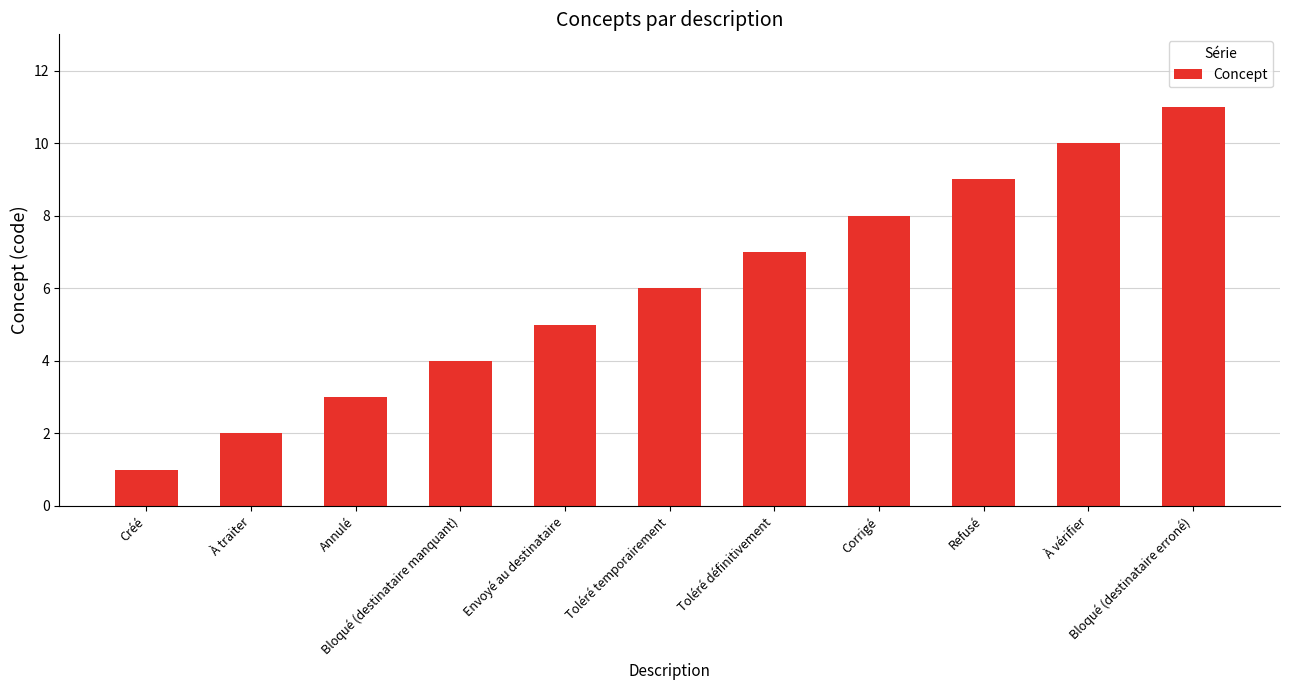

Count the number of data series in this chart.

1